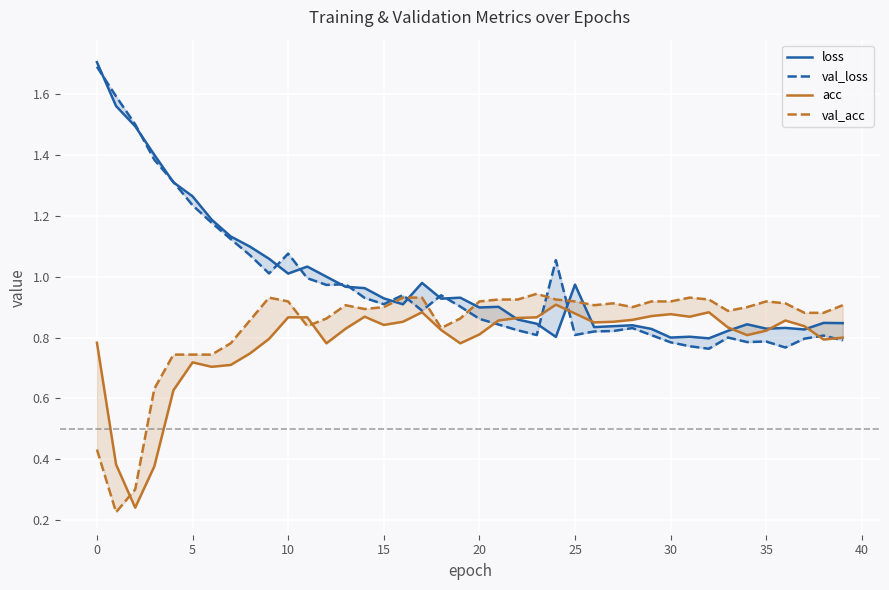

Which category has the highest value in the val_acc series?

23